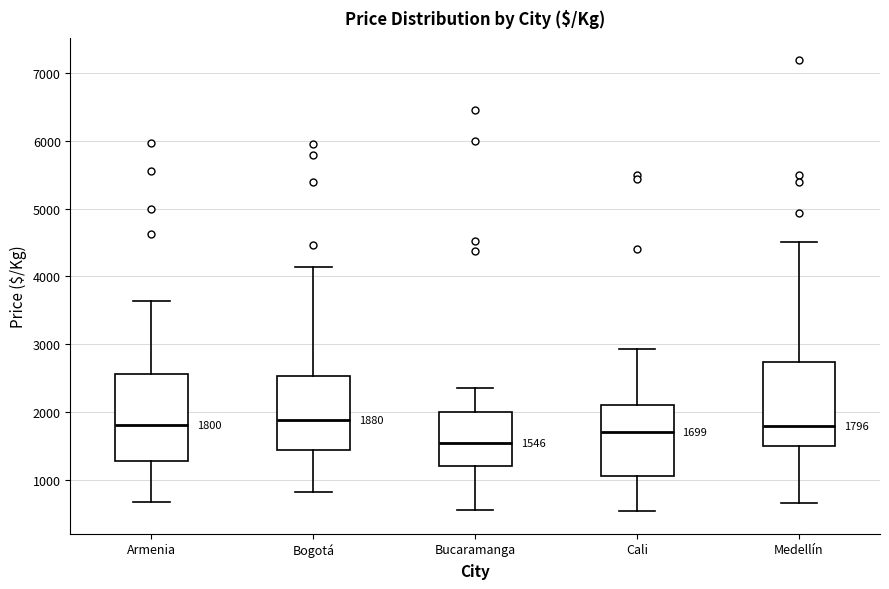

Which box has the lowest median line?

Bucaramanga